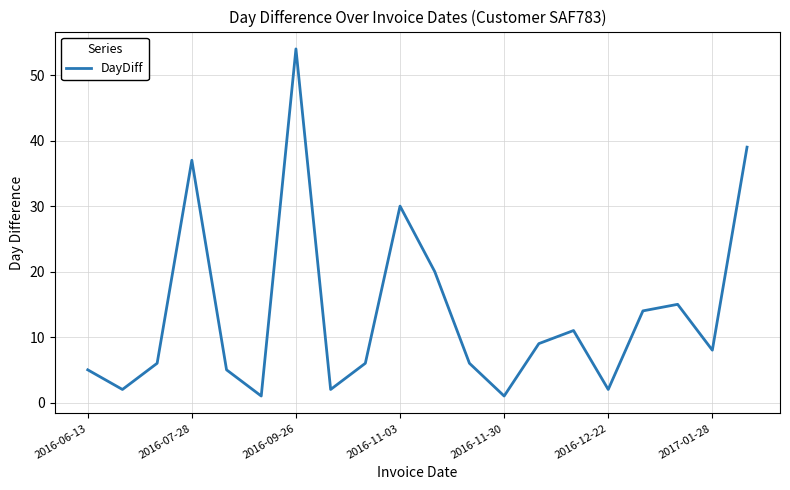

What is the greatest value displayed?

54